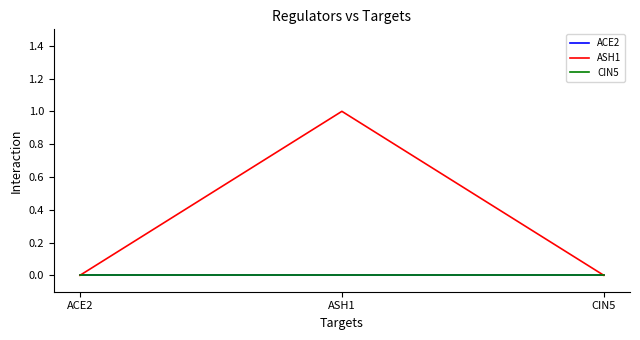

Reading left to right, extract all data points from this chart.

ACE2: 0	0	0
ASH1: 0	1	0
CIN5: 0	0	0